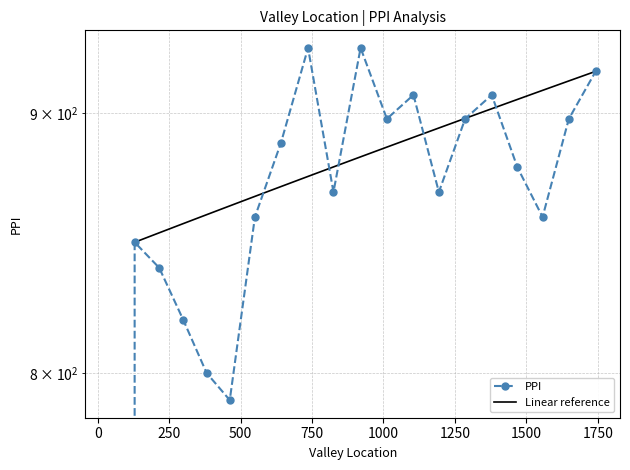

Between 129.0 and 1012.0, which is larger?

1012.0